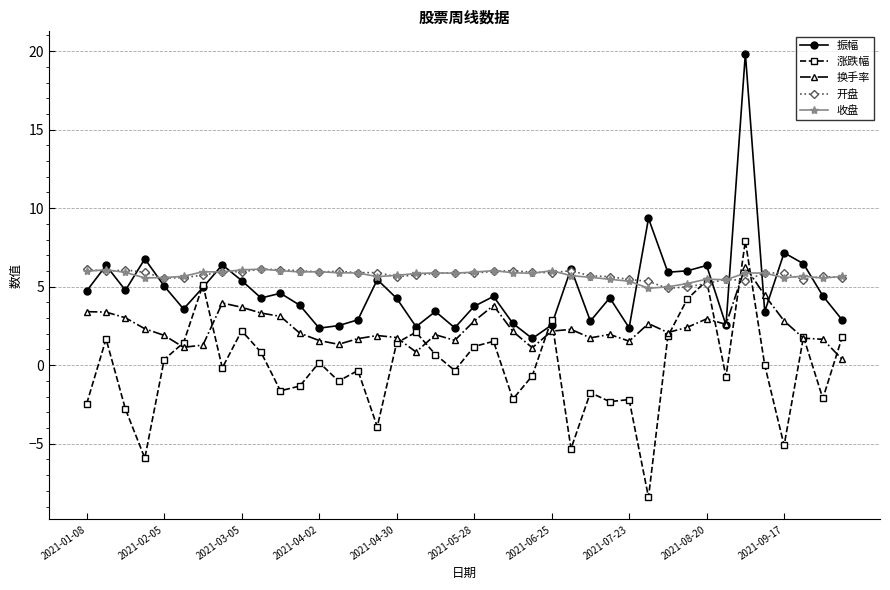

Count the number of data series in this chart.

5